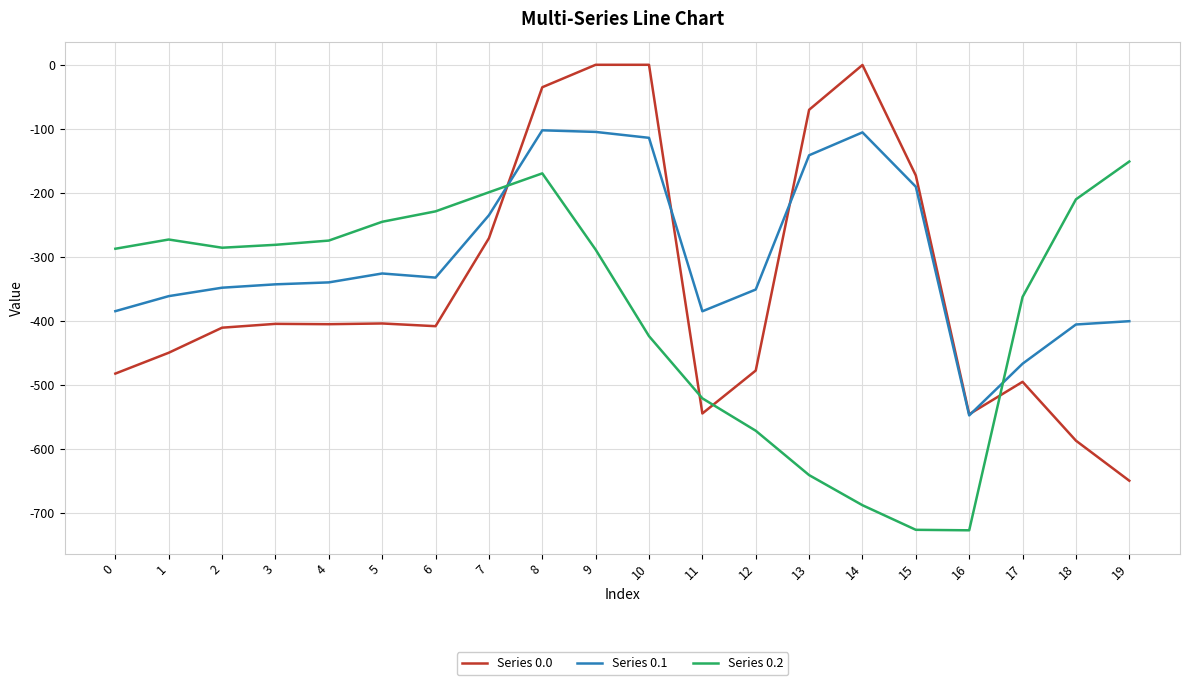

What are all the series names shown in the legend?

Series 0.0, Series 0.1, Series 0.2